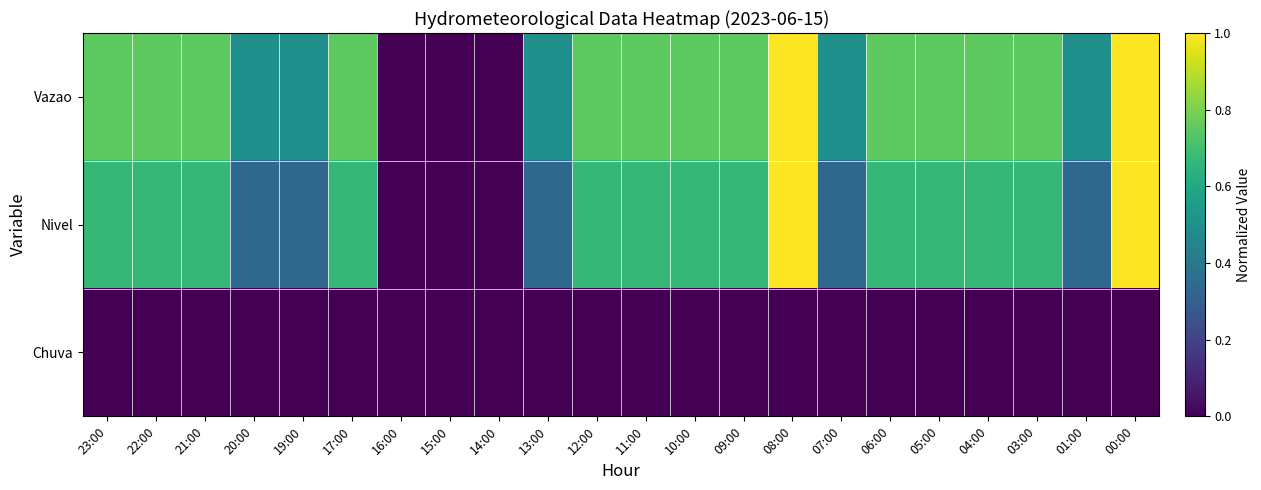

Reading right to left, what are all the values shown in this chart?

Vazao: 00:00=1.0	01:00=0.5	03:00=0.8	04:00=0.8	05:00=0.8	06:00=0.8	07:00=0.5	08:00=1.0	09:00=0.8	10:00=0.8	11:00=0.8	12:00=0.8	13:00=0.5	14:00=0.0	15:00=0.0	16:00=0.0	17:00=0.8	19:00=0.5	20:00=0.5	21:00=0.8	22:00=0.8	23:00=0.8
Nivel: 00:00=1.0	01:00=0.3	03:00=0.7	04:00=0.7	05:00=0.7	06:00=0.7	07:00=0.3	08:00=1.0	09:00=0.7	10:00=0.7	11:00=0.7	12:00=0.7	13:00=0.3	14:00=0.0	15:00=0.0	16:00=0.0	17:00=0.7	19:00=0.3	20:00=0.3	21:00=0.7	22:00=0.7	23:00=0.7
Chuva: 00:00=0.0	01:00=0.0	03:00=0.0	04:00=0.0	05:00=0.0	06:00=0.0	07:00=0.0	08:00=0.0	09:00=0.0	10:00=0.0	11:00=0.0	12:00=0.0	13:00=0.0	14:00=0.0	15:00=0.0	16:00=0.0	17:00=0.0	19:00=0.0	20:00=0.0	21:00=0.0	22:00=0.0	23:00=0.0